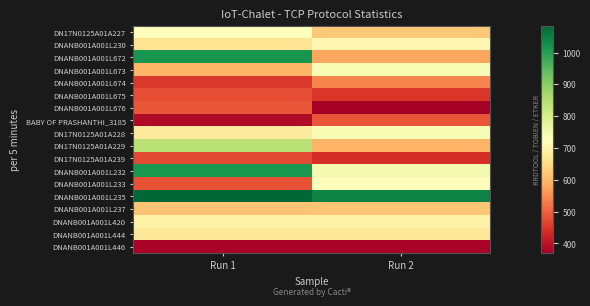

Reading left to right, list all the values displayed in this chart.

DN17N0125A01A227: Run 1=729.5	Run 2=622.6
DNANB001A001L230: Run 1=666.2	Run 2=709.1
DNANB001A001L672: Run 1=1015.4	Run 2=578.2
DNANB001A001L673: Run 1=597.3	Run 2=740.1
DNANB001A001L674: Run 1=452.4	Run 2=539.1
DNANB001A001L675: Run 1=478.3	Run 2=450.1
DNANB001A001L676: Run 1=488.8	Run 2=369.8
BABY OF PRASHANTHI_3185: Run 1=388.7	Run 2=486.3
DN17N0125A01A228: Run 1=681.7	Run 2=740.3
DN17N0125A01A229: Run 1=842.0	Run 2=593.3
DN17N0125A01A239: Run 1=472.0	Run 2=439.2
DNANB001A001L232: Run 1=1013.4	Run 2=748.5
DNANB001A001L233: Run 1=482.0	Run 2=724.1
DNANB001A001L235: Run 1=1084.3	Run 2=1042.9
DNANB001A001L237: Run 1=615.9	Run 2=619.7
DNANB001A001L420: Run 1=698.2	Run 2=698.2
DNANB001A001L444: Run 1=678.3	Run 2=678.3
DNANB001A001L446: Run 1=377.7	Run 2=377.7